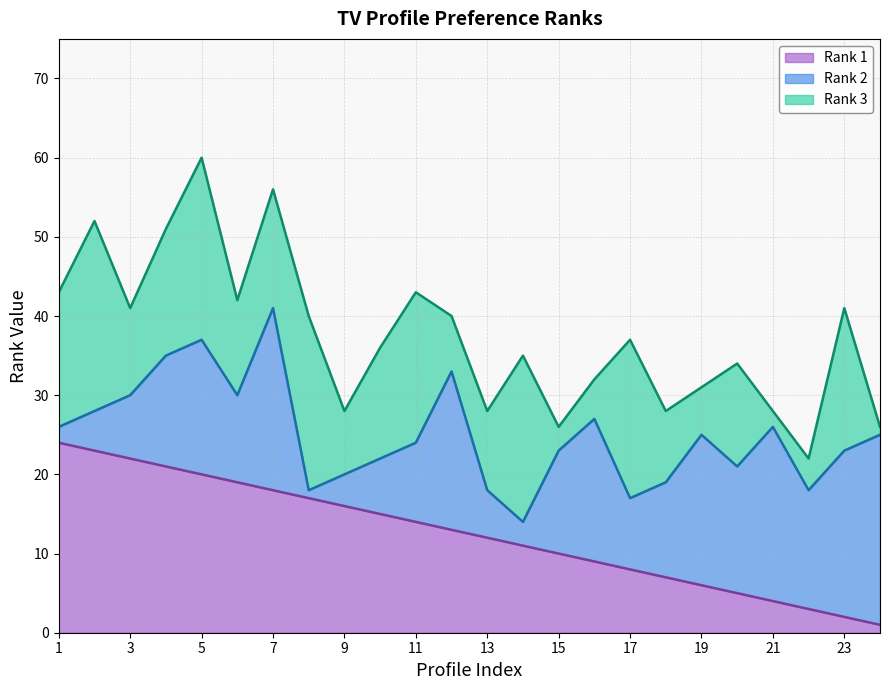

Is it true that Rank 1 equals 5 at 17?

False